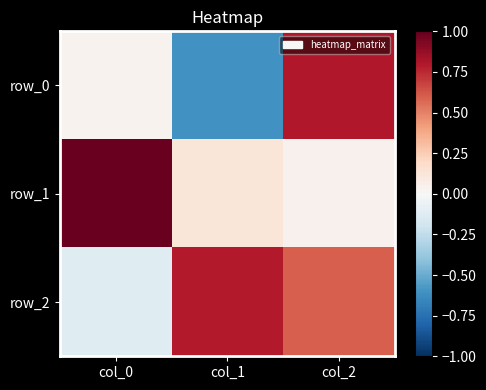

What is the sum of the row_1 values at col_2 and col_0?

1.0